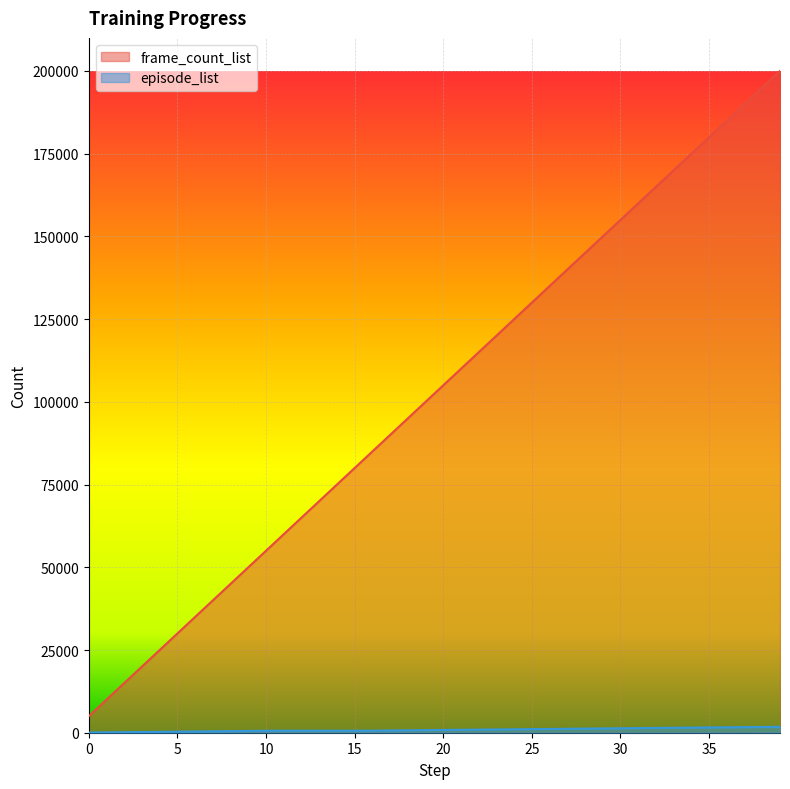

True or false: frame_count_list and episode_list intersect in this chart.

False